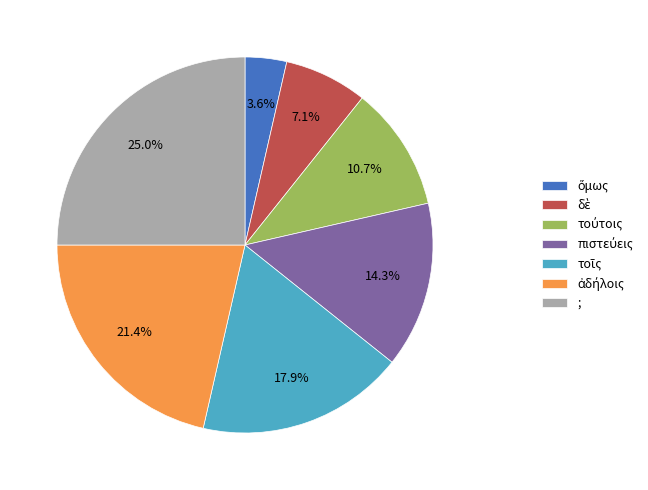

Which slice is the largest?

;